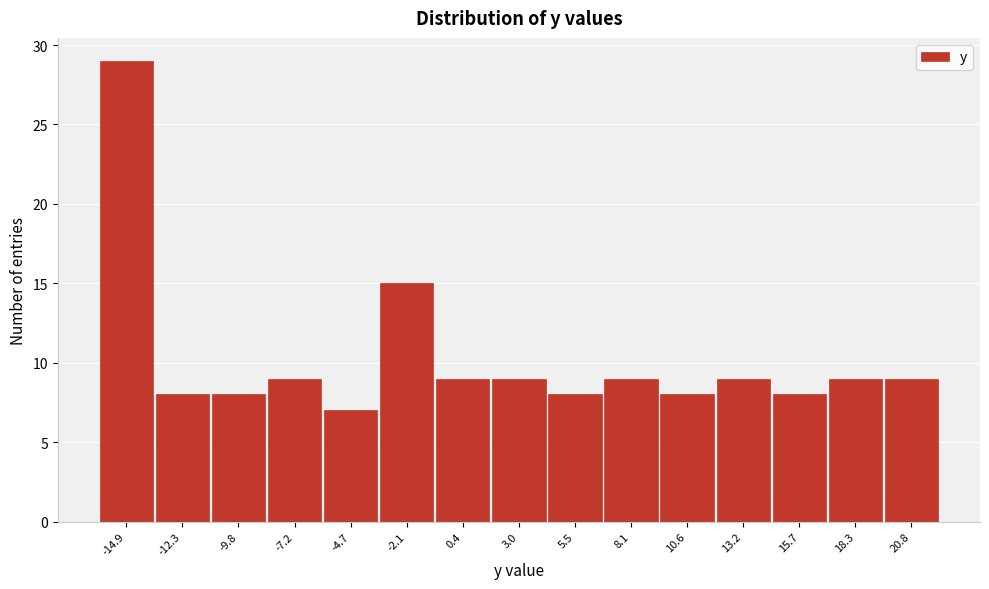

Reading right to left, extract all data points from this chart.

9	9	8	9	8	9	8	9	9	15	7	9	8	8	29